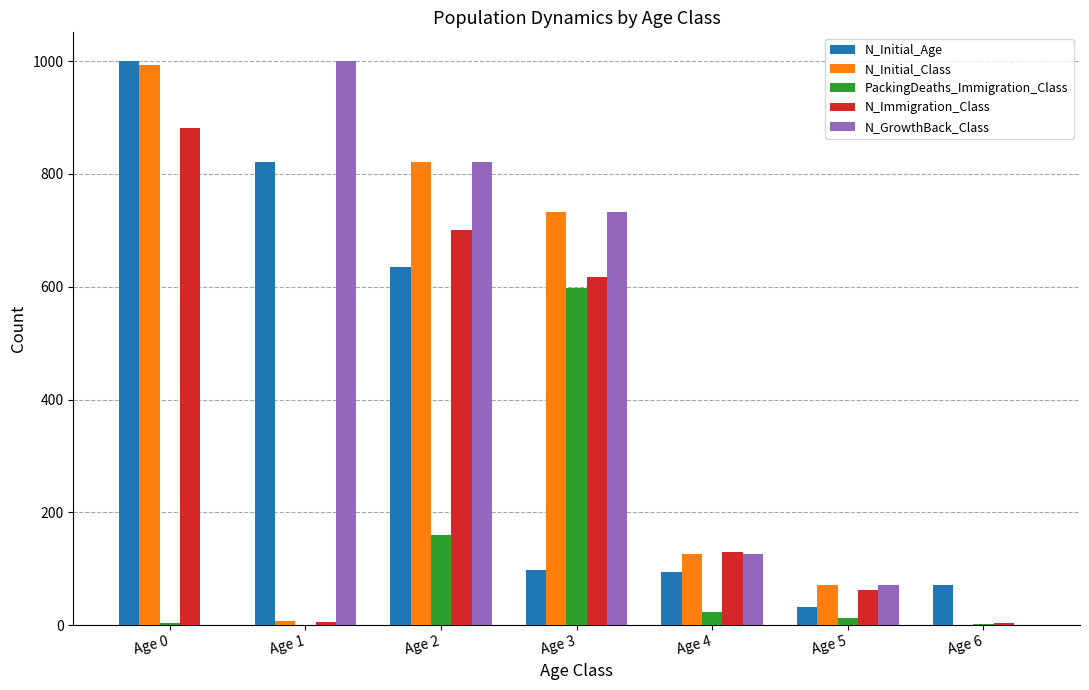

The value of N_Immigration_Class at Age 5 is 63. True or false?

True